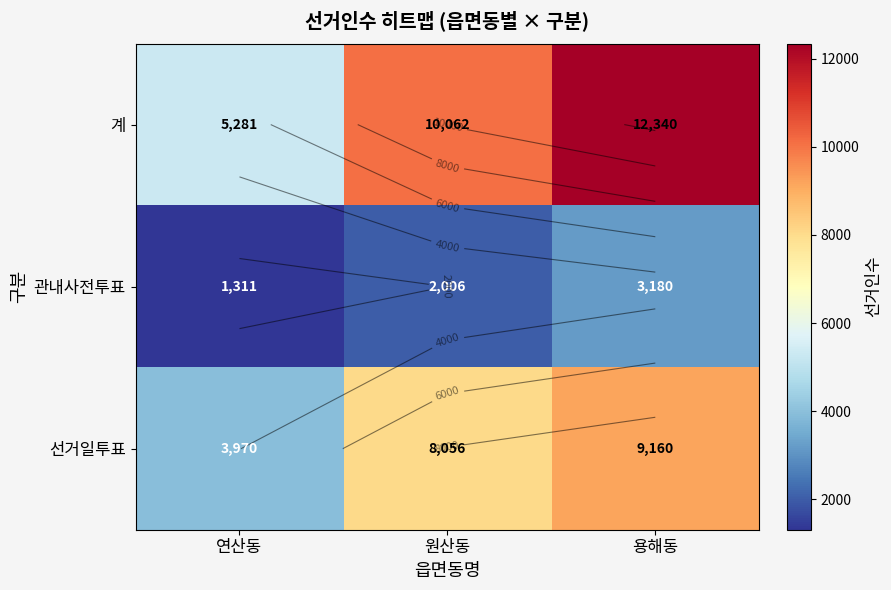

List the labels in order of 계 value, largest first.

용해동, 원산동, 연산동